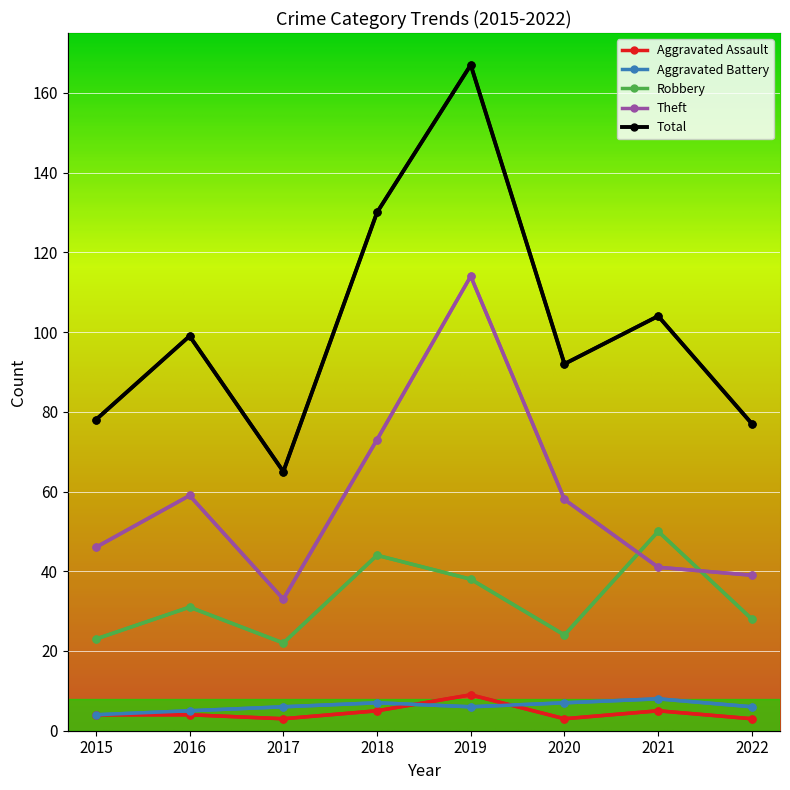

What value does the Aggravated Battery series have at 2016?

5